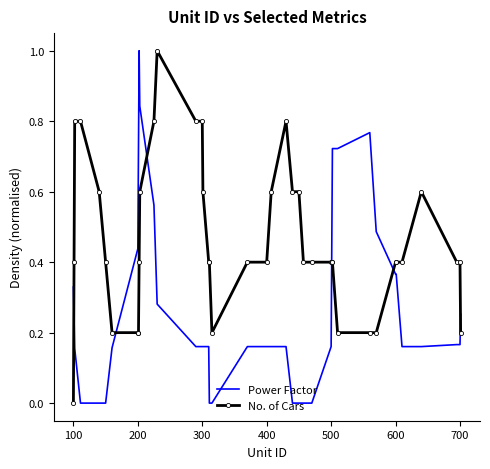

What is the difference between the maximum and minimum values in the No. of Cars series?

1.0